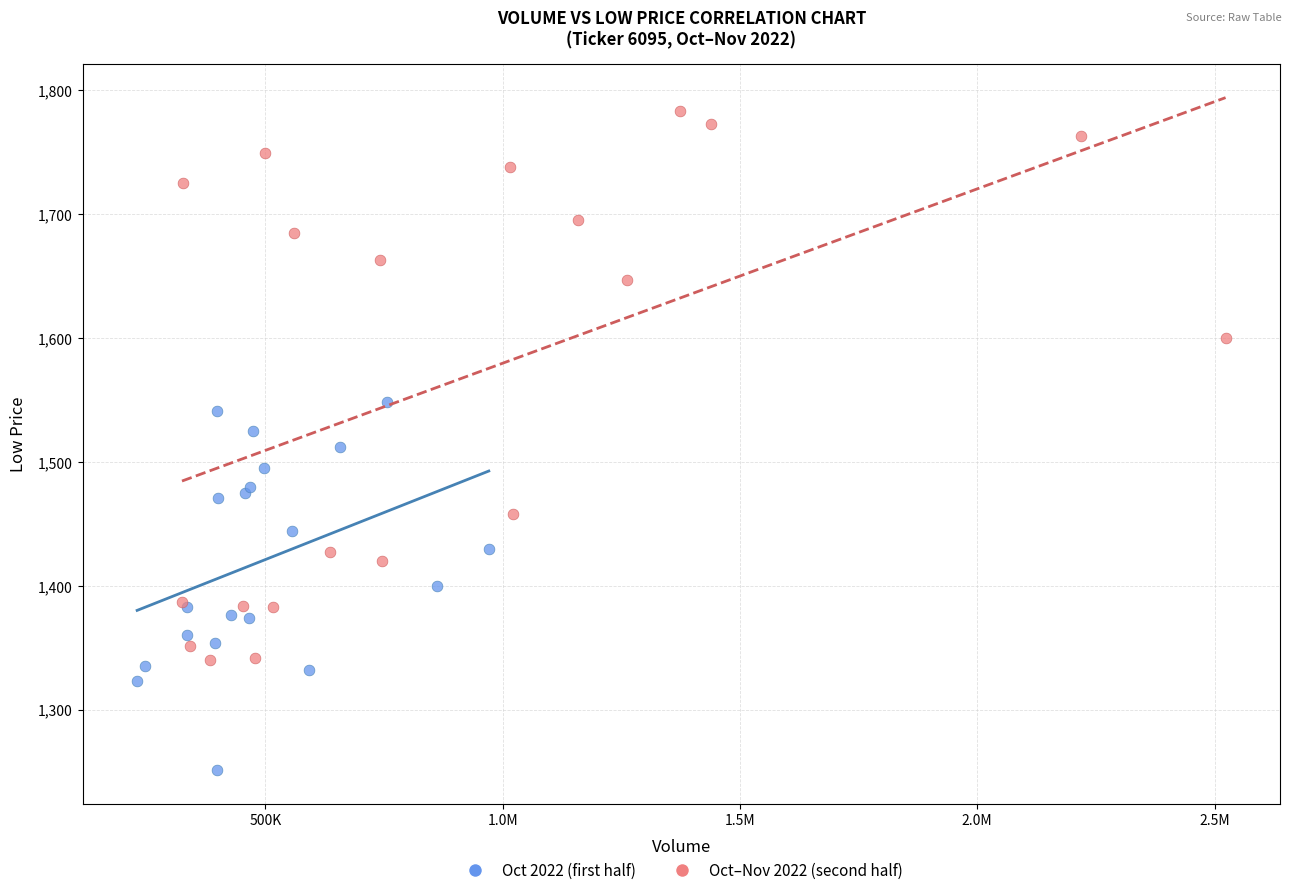

Which series has the widest spread of Y values?

Oct–Nov 2022 (second half)